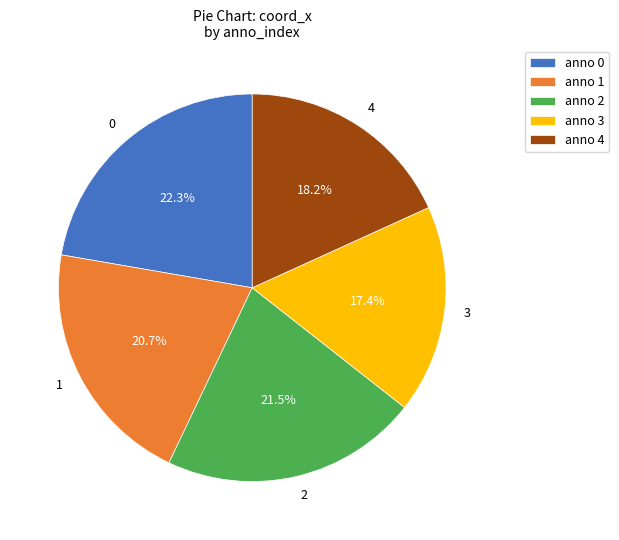

What percentage is NOT represented by 1?

79.3%